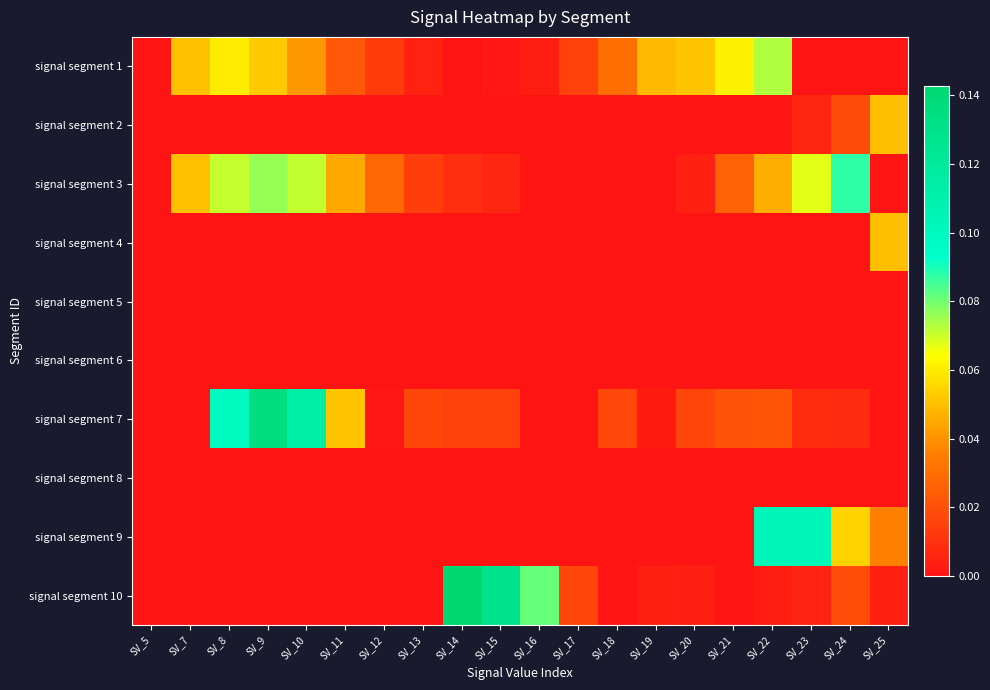

How many data points does each series have?

20